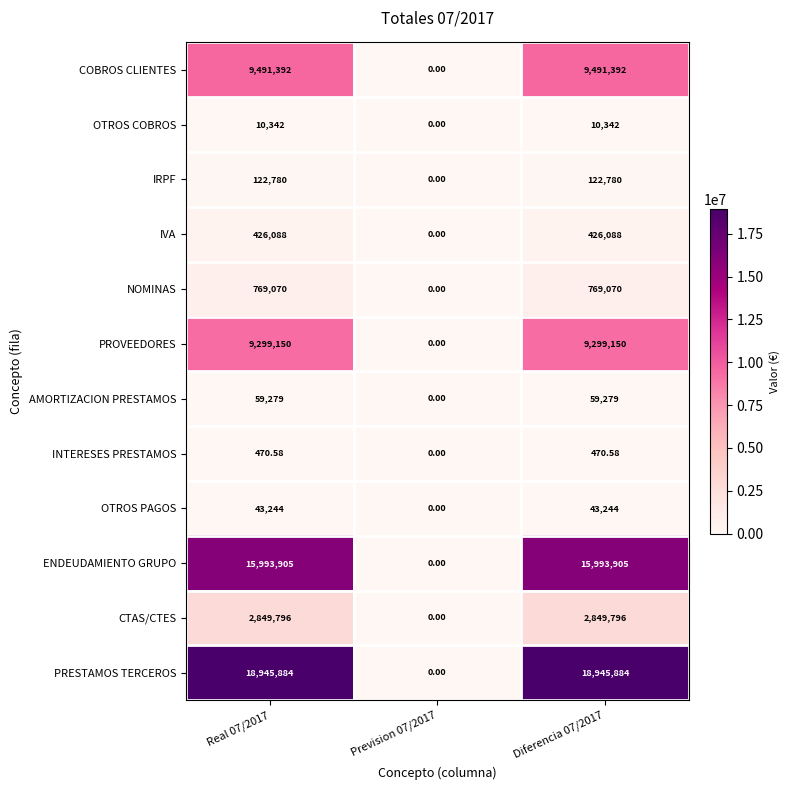

Rank the series by their maximum value, from highest to lowest.

PRESTAMOS TERCEROS, ENDEUDAMIENTO GRUPO, COBROS CLIENTES, PROVEEDORES, CTAS/CTES, NOMINAS, IVA, IRPF, AMORTIZACION PRESTAMOS, OTROS PAGOS, OTROS COBROS, INTERESES PRESTAMOS